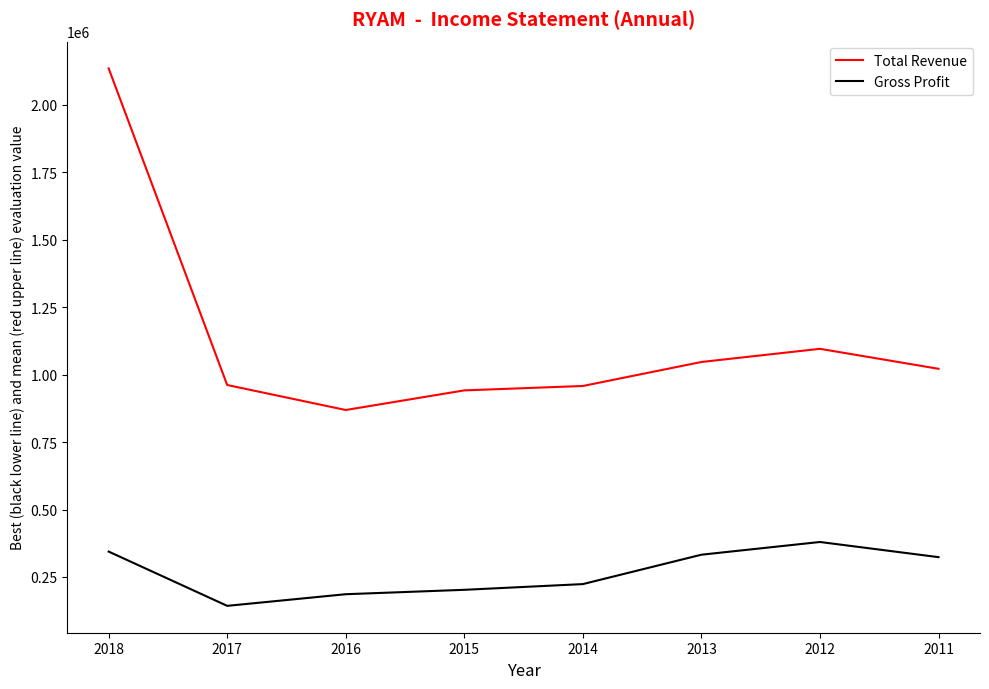

Where is Total Revenue nearest to the value 1501550?

2012